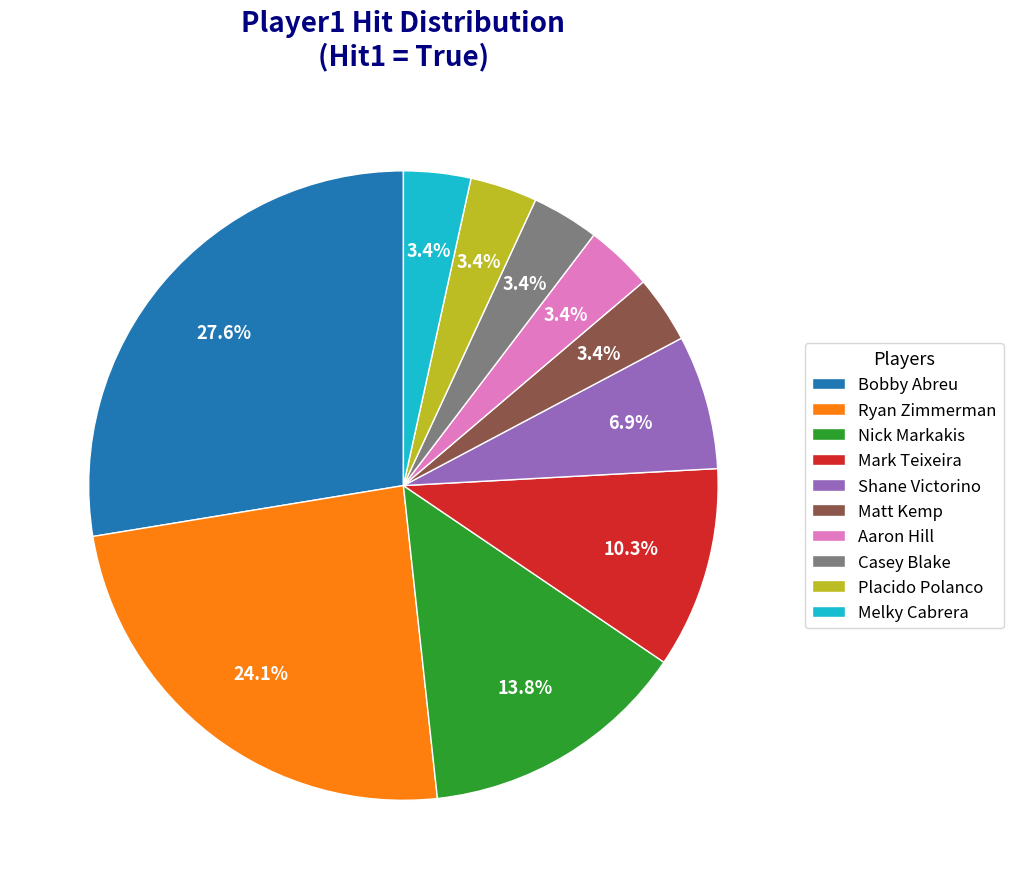

How many slices are in this pie chart?

10